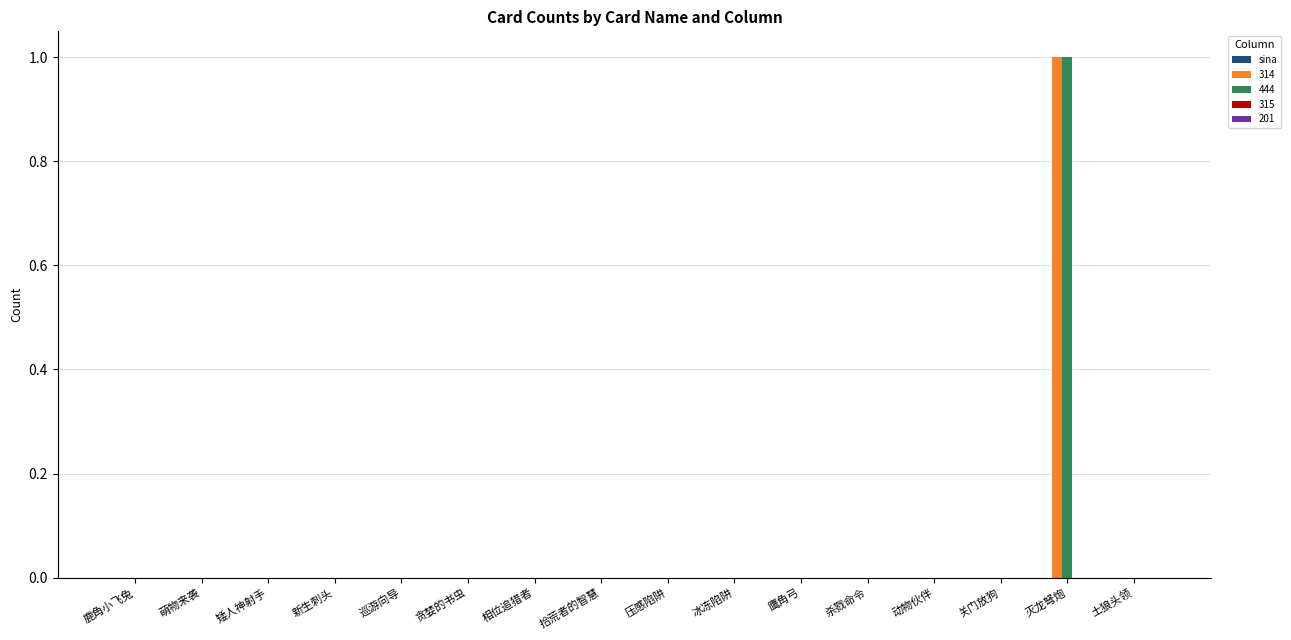

Which category has the highest value in the 444 series?

灭龙弩炮